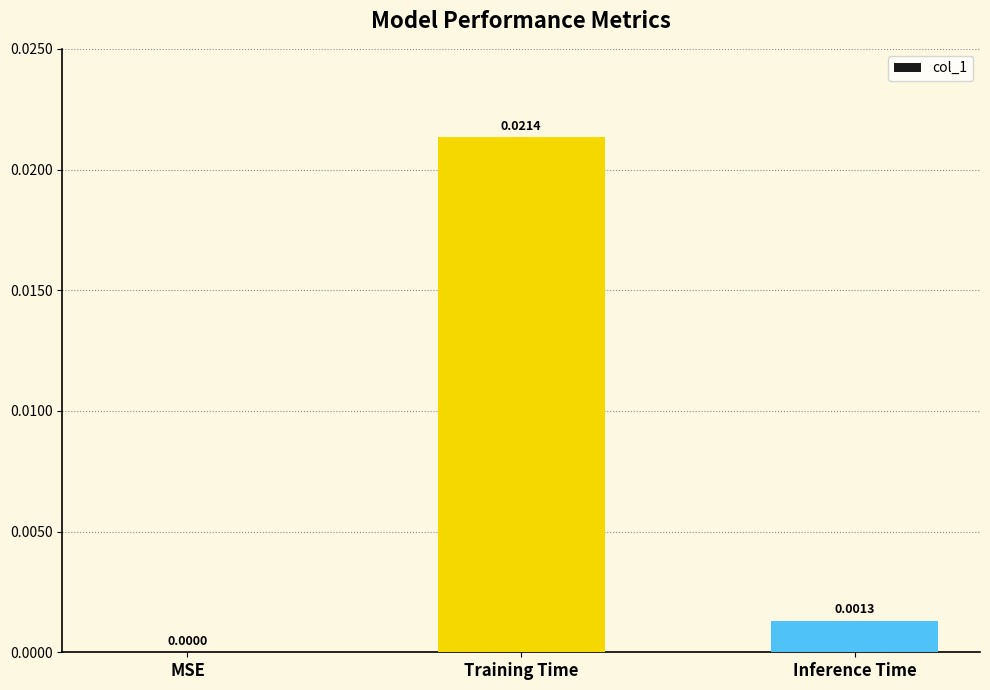

Which has a higher value, Inference Time or MSE?

Inference Time